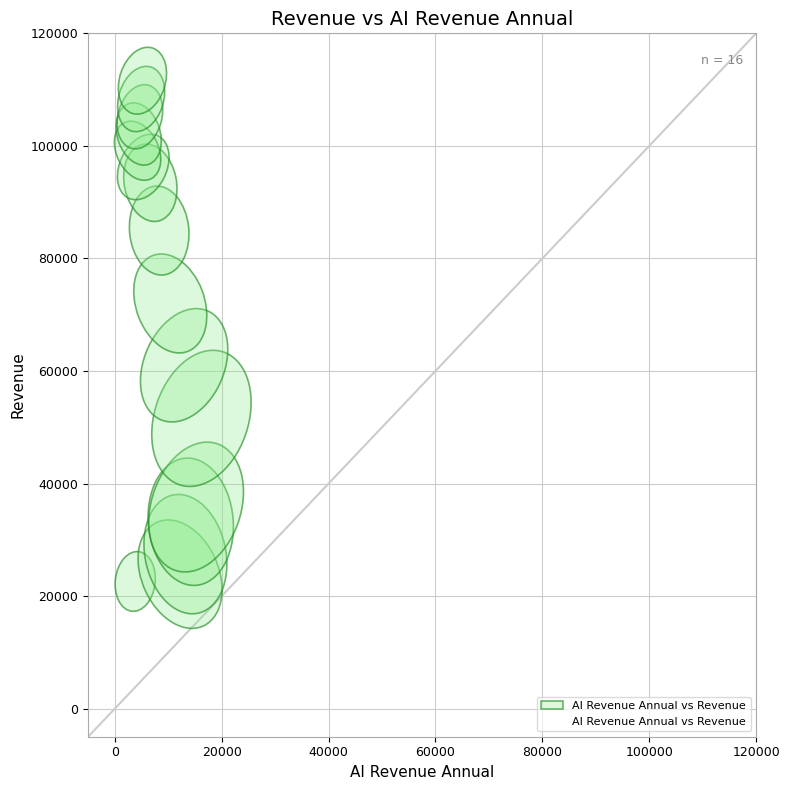

What is the range of X values (max minus min)?

12387.5